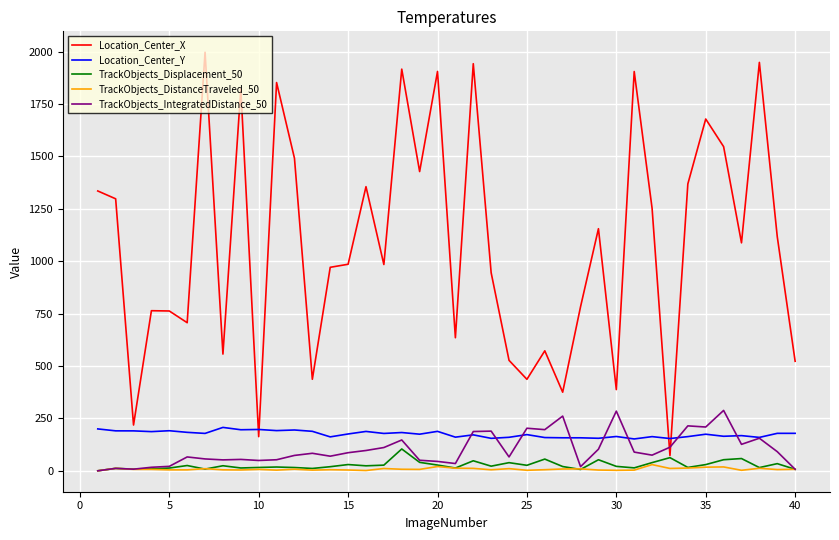

Which series has the largest total across all categories?

Location_Center_X